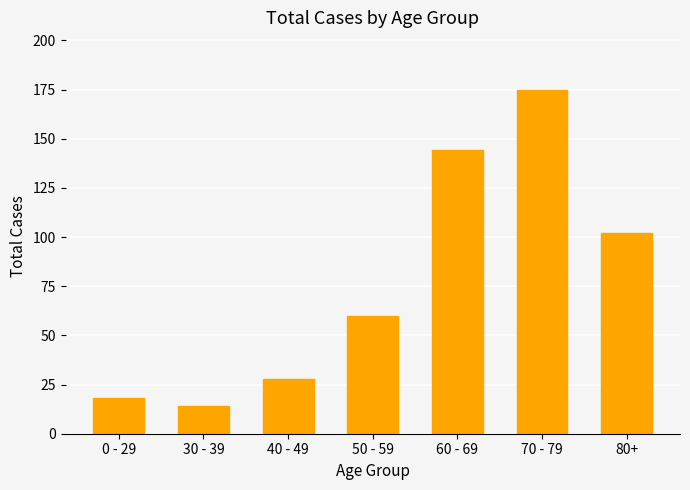

What is the minimum value shown in the chart?

14